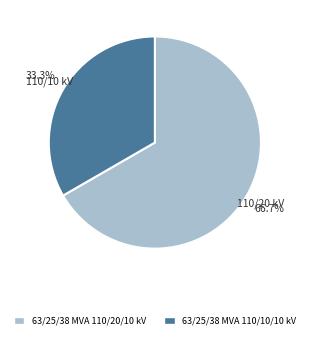

Approximately how many times larger is the value at 63/25/38 MVA 110/20/10 kV compared to 63/25/38 MVA 110/10/10 kV?

2.0